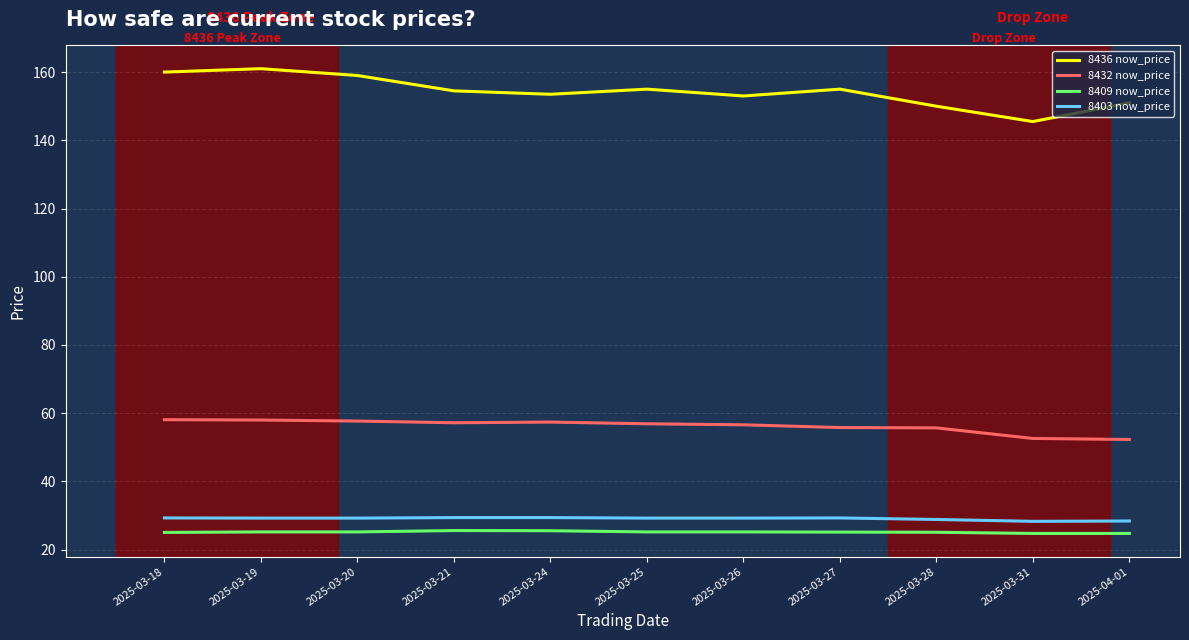

Which series has the widest spread of values?

8436 now_price